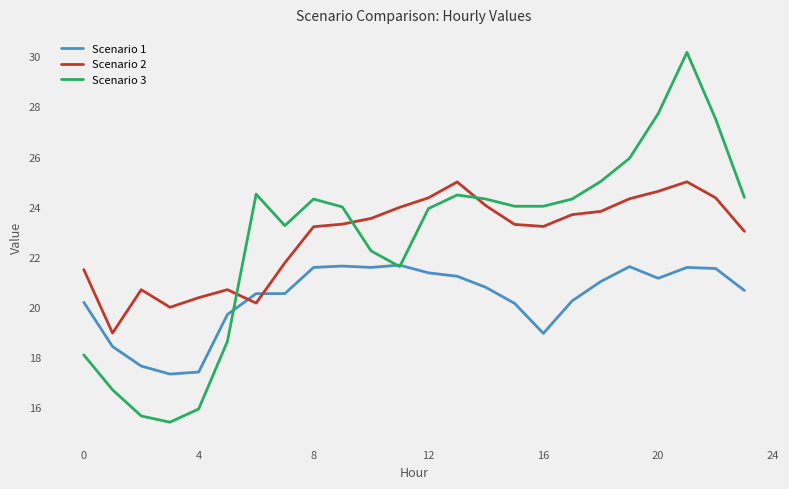

List the series in order of their peak value, lowest first.

Scenario 1, Scenario 2, Scenario 3